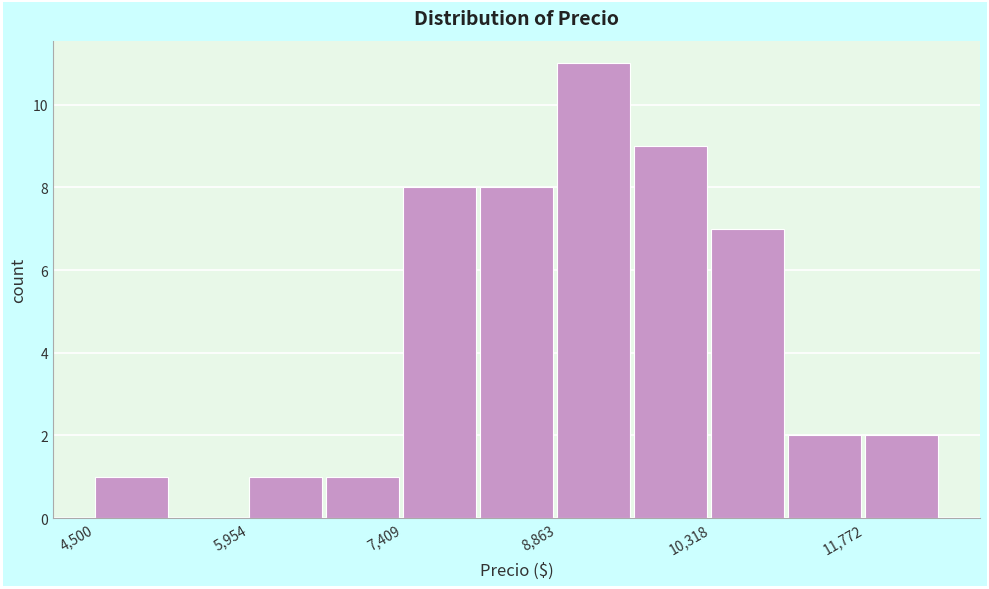

Around what value on the x-axis is the tallest bar? Give the approximate position of its centre, as read against the axis.

9200